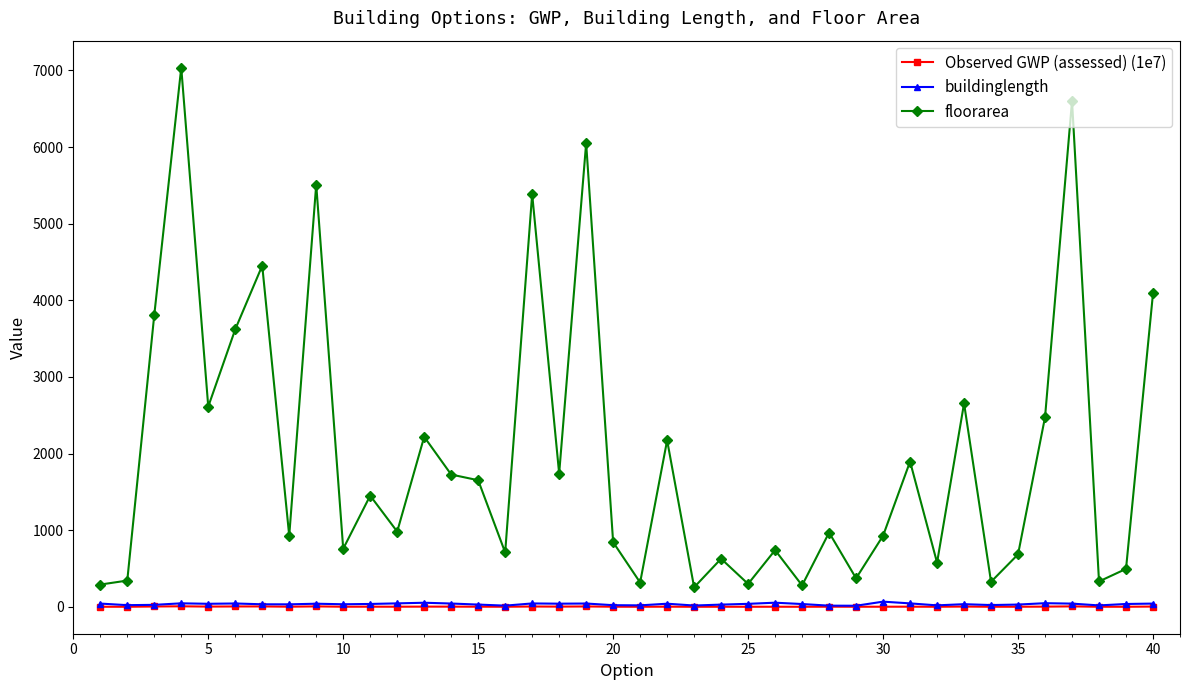

Which series has the largest total across all categories?

floorarea